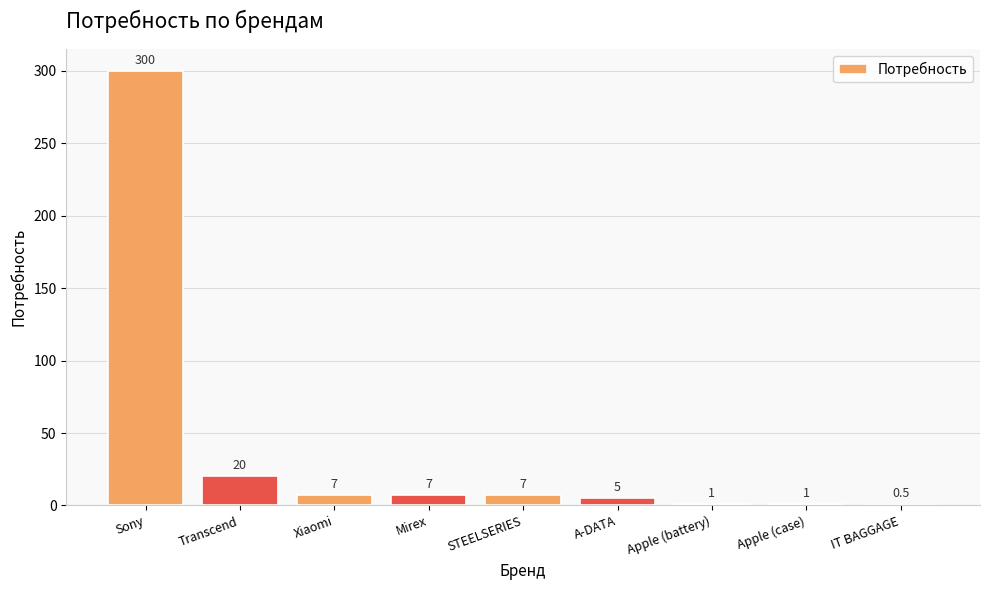

What is the change in value from Sony to A-DATA?

-295.0